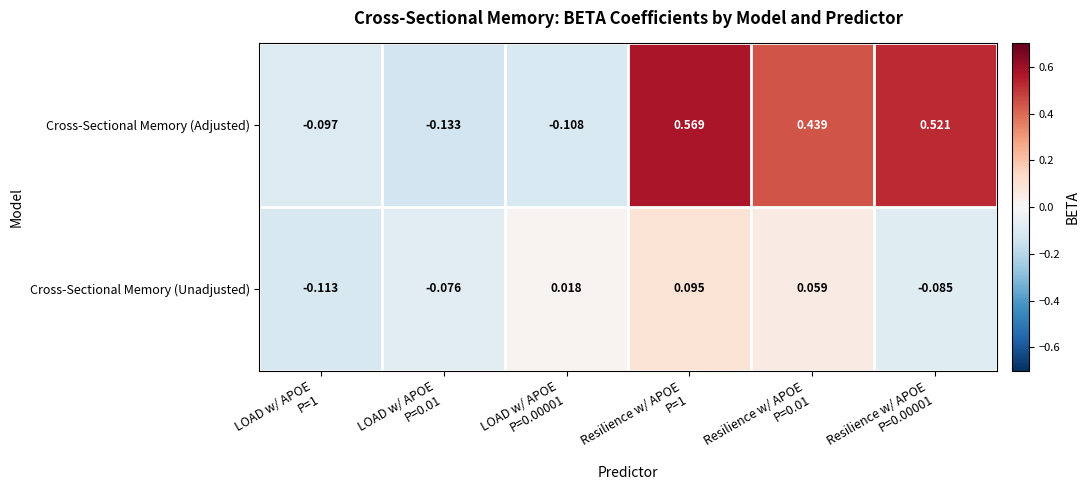

Rank the series by their maximum value, from lowest to highest.

Cross-Sectional Memory (Unadjusted), Cross-Sectional Memory (Adjusted)